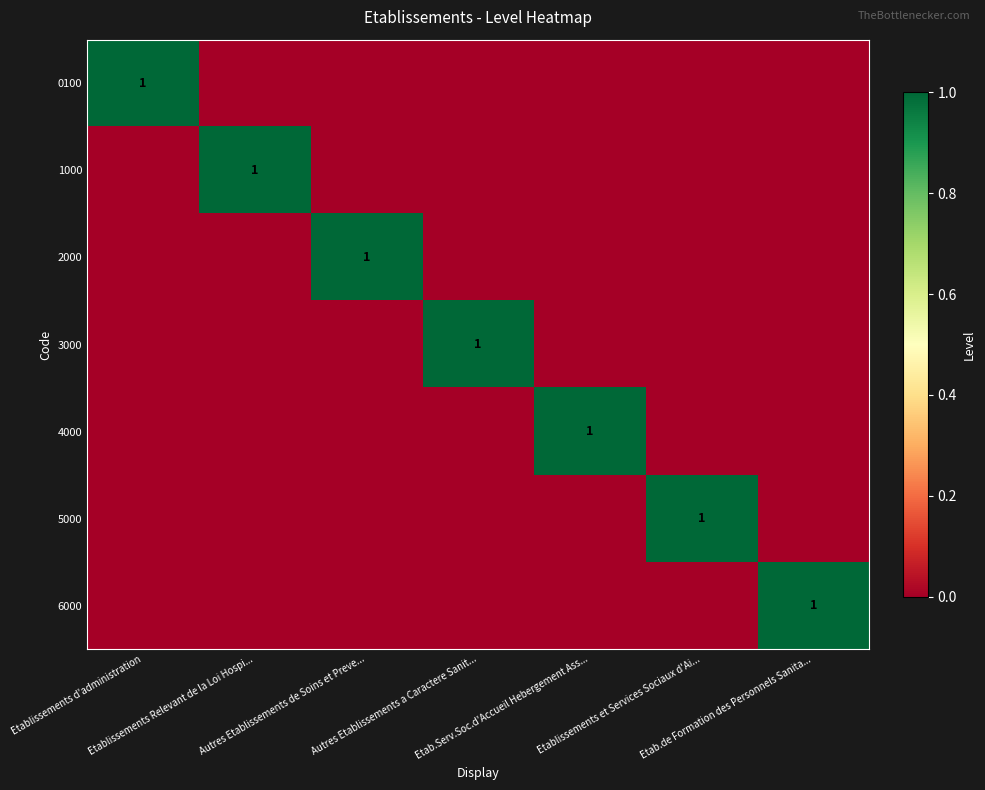

What is the spread (max minus min) of values at Etab.de Formation des Personnels Sanita...?

1